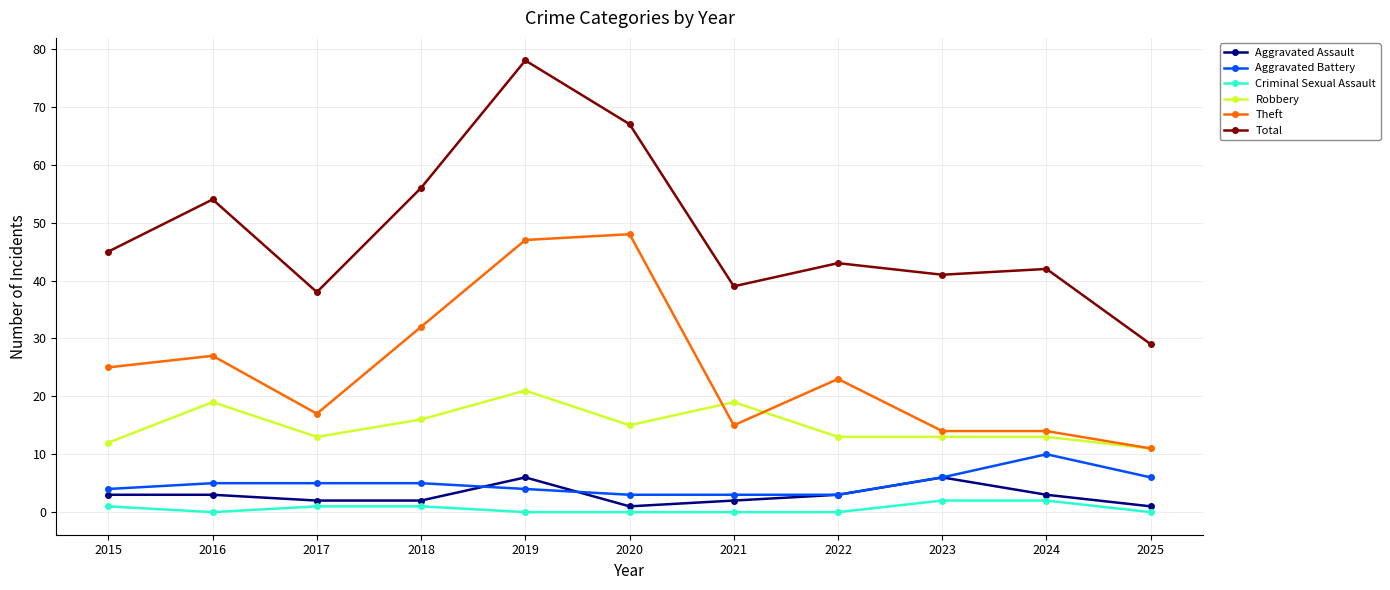

What are all the series names shown in the legend?

Aggravated Assault, Aggravated Battery, Criminal Sexual Assault, Robbery, Theft, Total